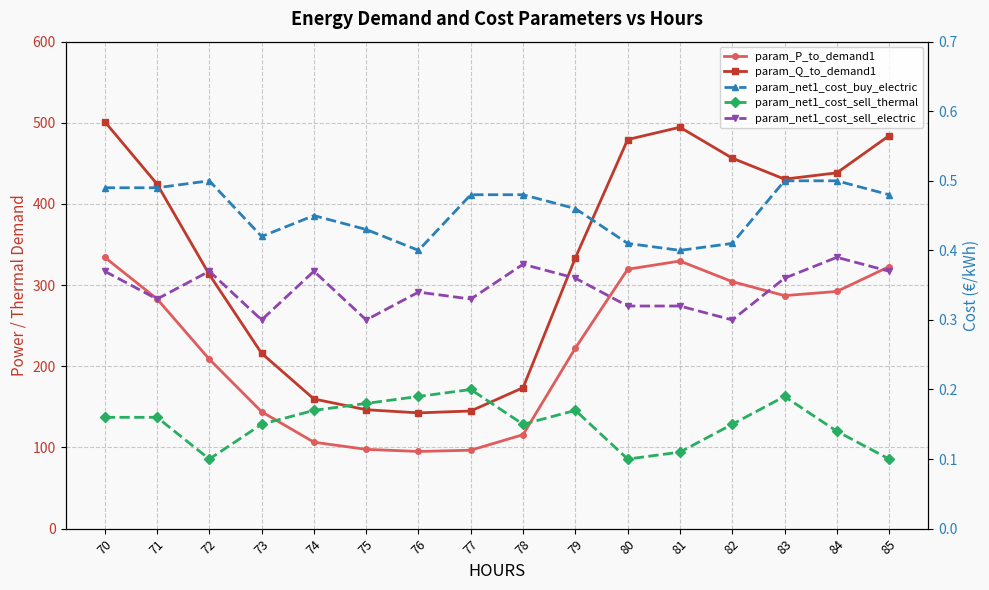

What is the value of the param_Q_to_demand1 point at the 4th from the left?

216.0